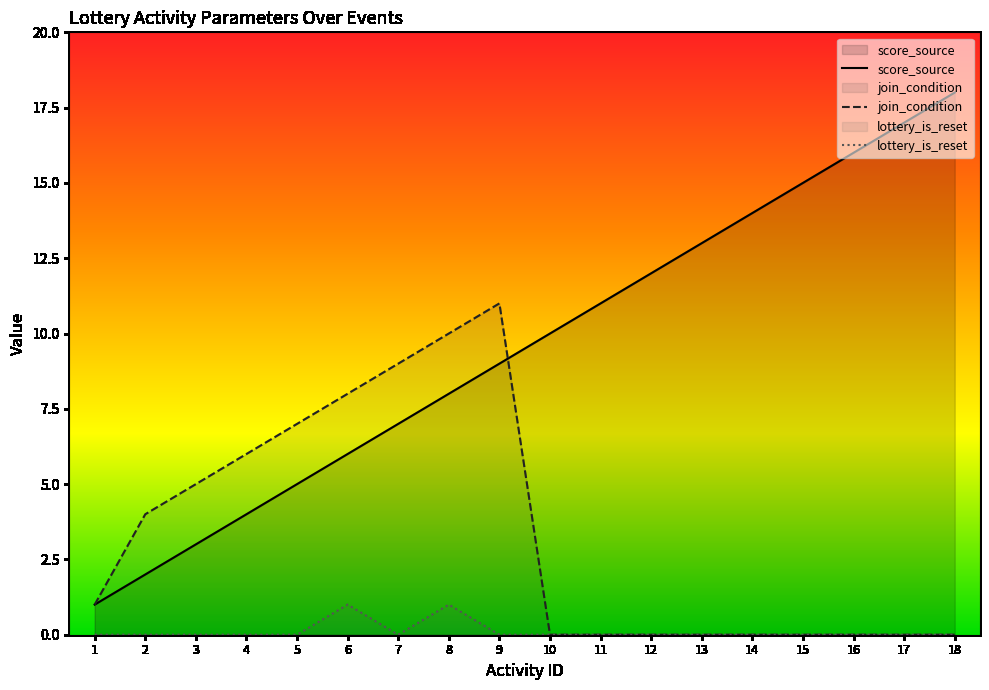

True or false: lottery_is_reset has a value of 0 at 5.

True